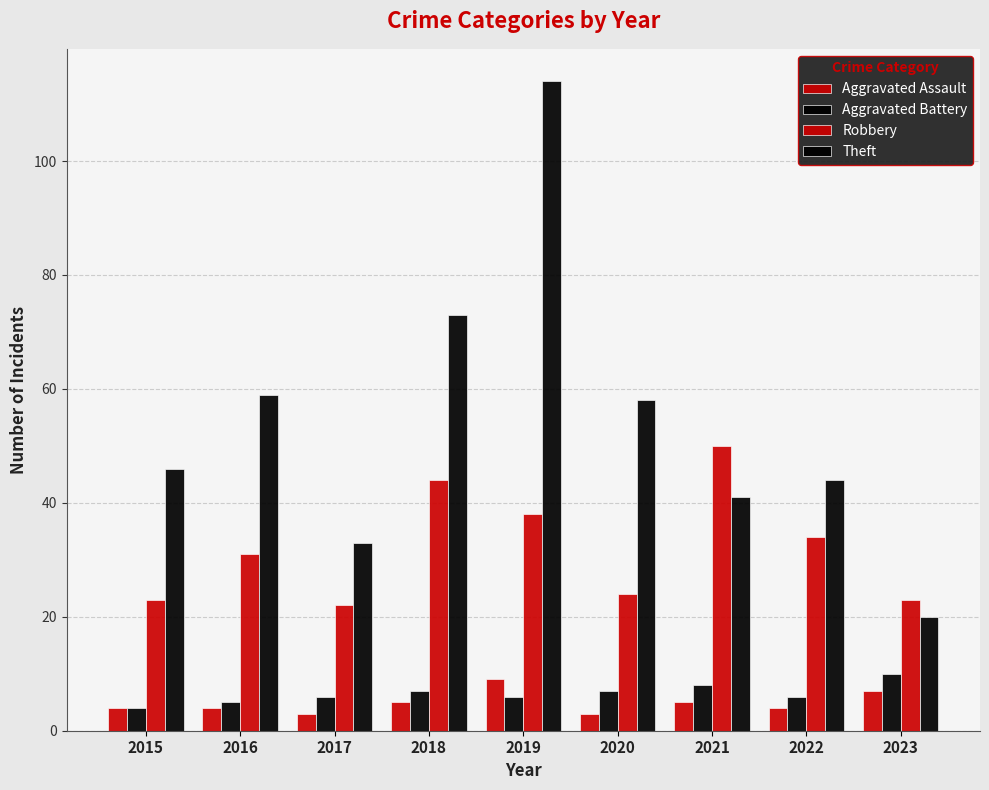

How many groups of bars are there?

9